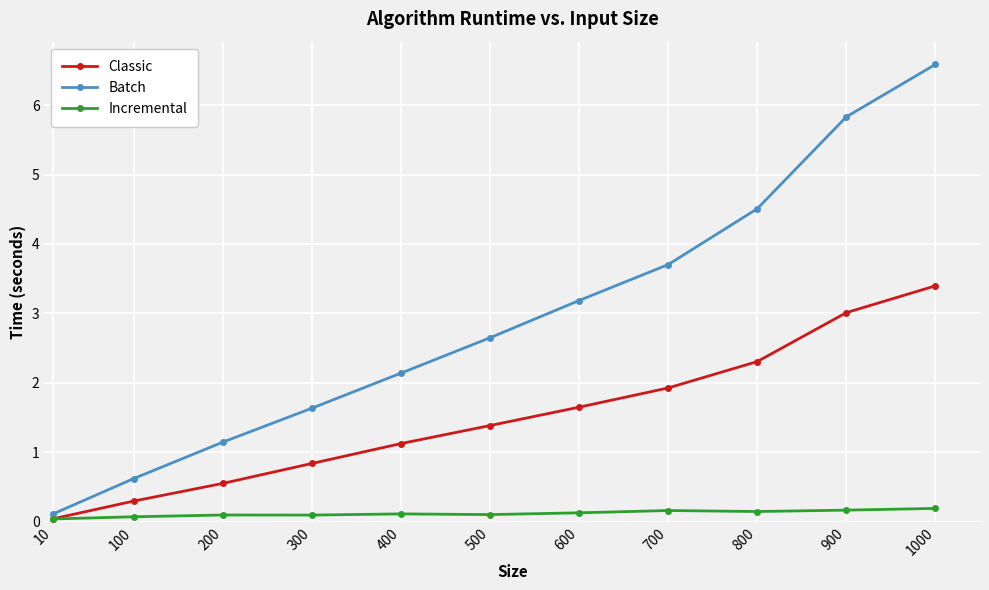

Which series changed the most between 200 and 600?

Batch